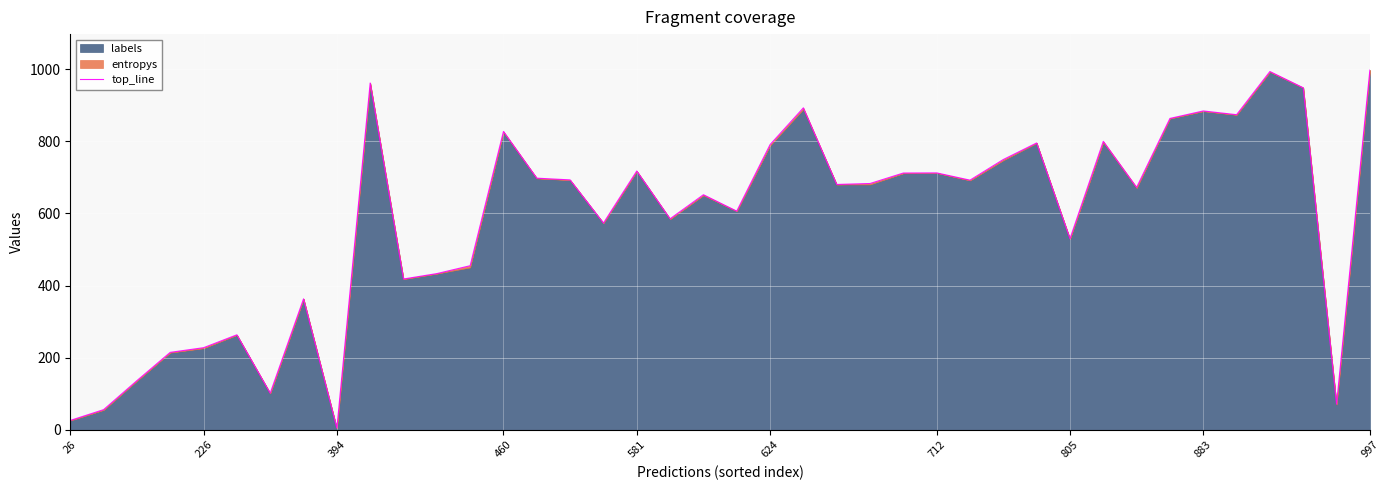

Reading left to right, extract all data points from this chart.

26.0	55.9	136.3	214.8	227.6	263.4	101.6	363.0	5.0	961.3	418.0	433.0	454.8	827.1	697.5	692.7	573.0	717.4	584.9	651.6	606.1	790.4	892.4	680.1	682.7	711.8	712.1	692.0	749.2	795.1	529.7	799.6	672.0	863.1	883.8	873.4	993.1	948.0	71.5	997.1